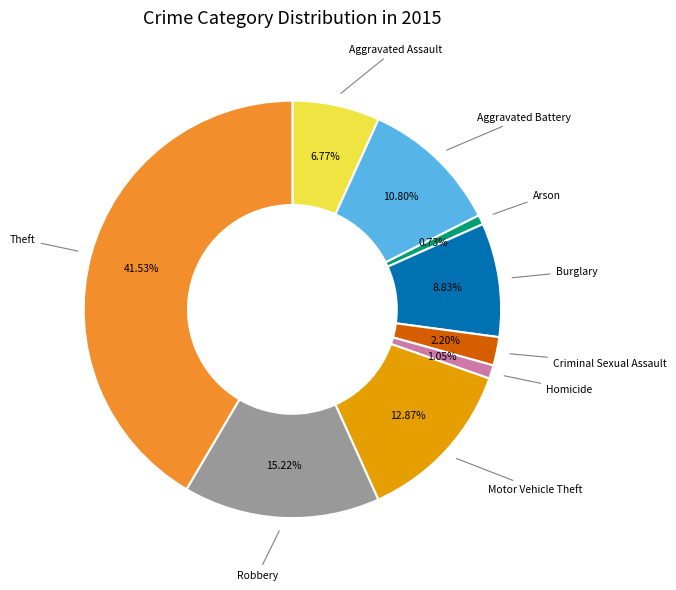

Is there a majority slice in this chart?

No